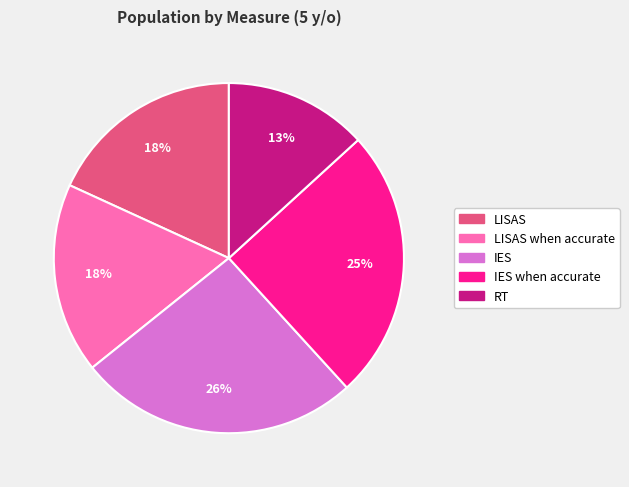

The LISAS when accurate slice represents 18% of the pie. True or false?

True